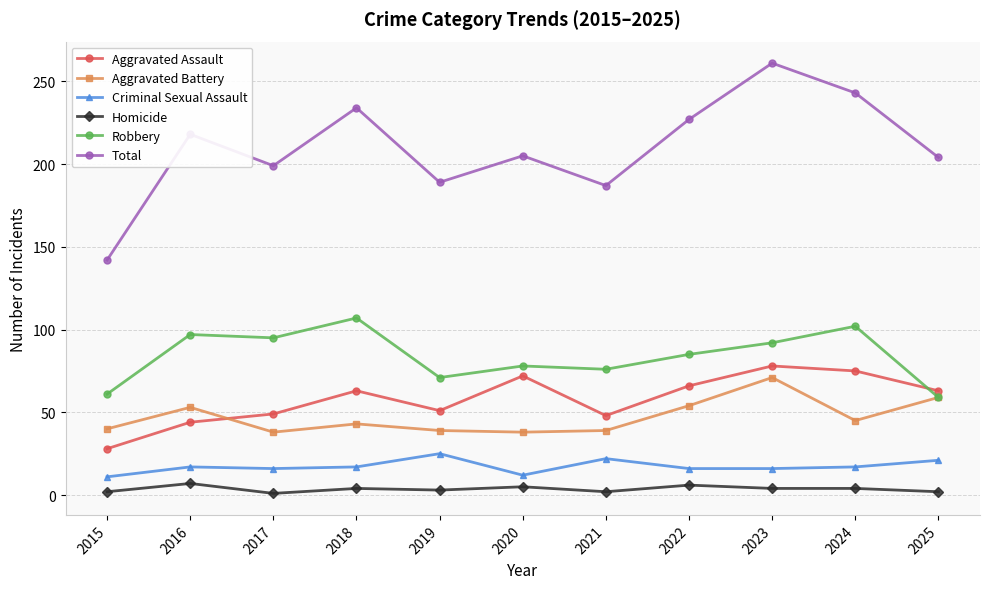

Where is the first local maximum for Total?

2016